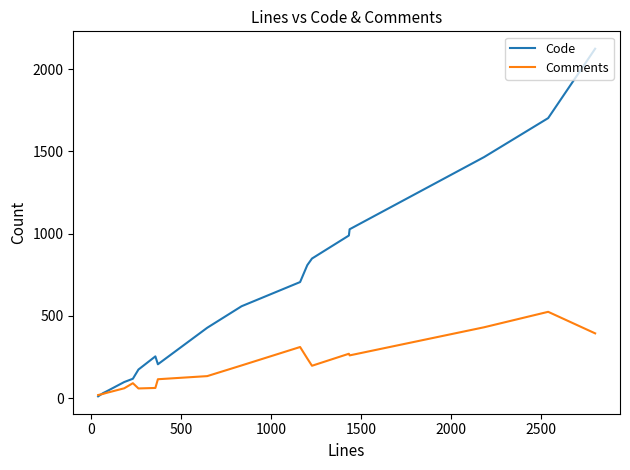

What is the greatest value displayed?

2125